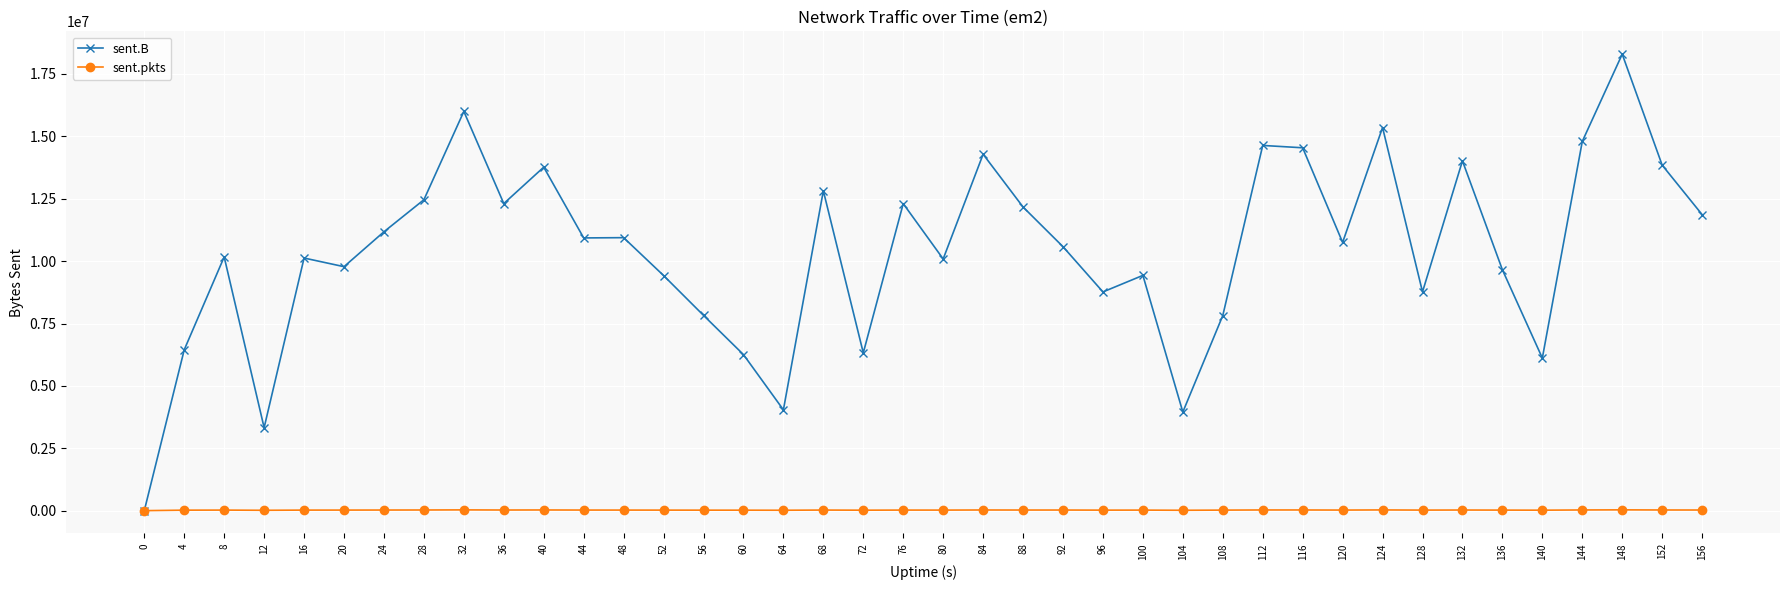

List the series in order of their peak value, highest first.

sent.B, sent.pkts